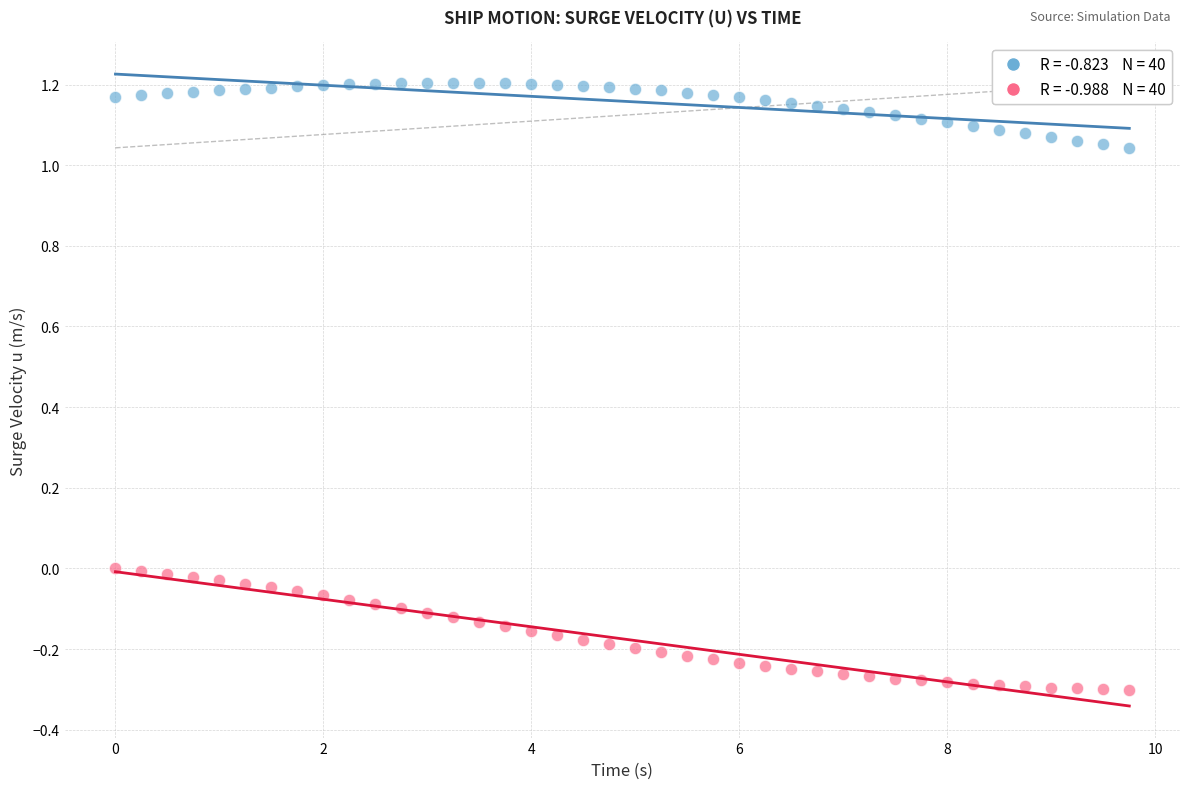

Across all data points, what is the range of Y values (max minus min)?

1.5